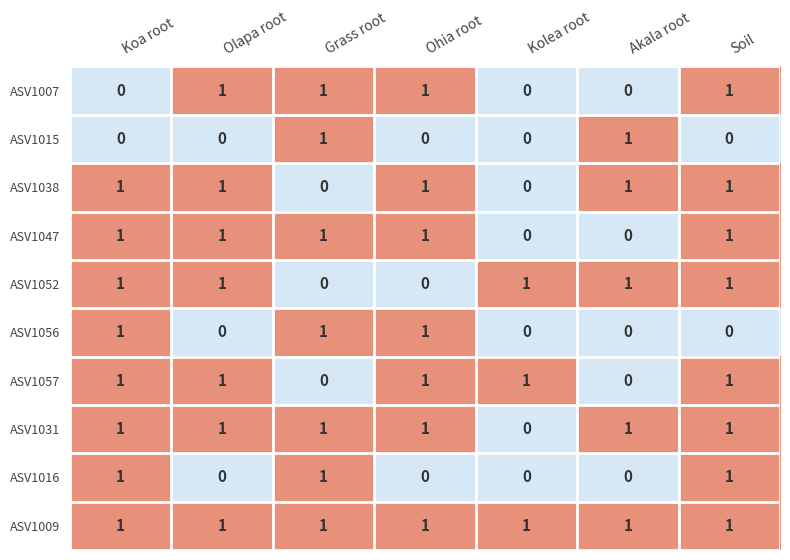

True or false: ASV1007 has a value of 0 at Akala root.

True